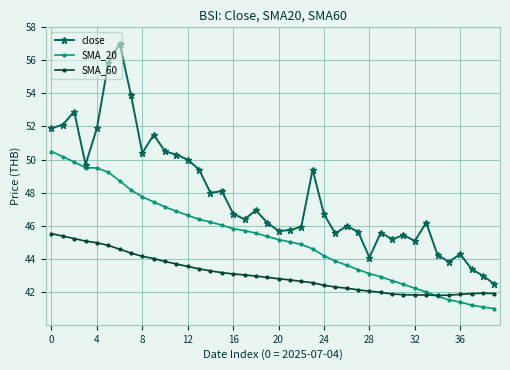

Rank the series by their maximum value, from lowest to highest.

SMA_60, SMA_20, close